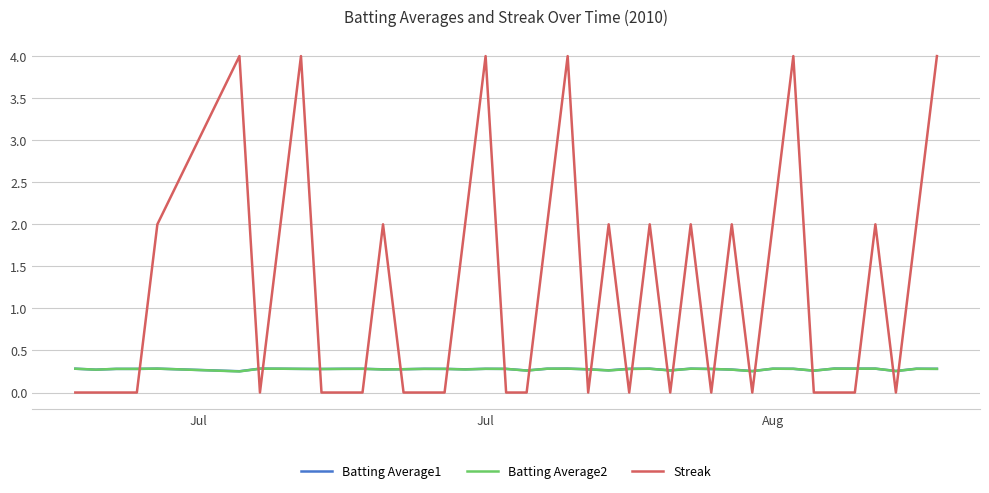

Which series has the largest range (max minus min)?

Streak